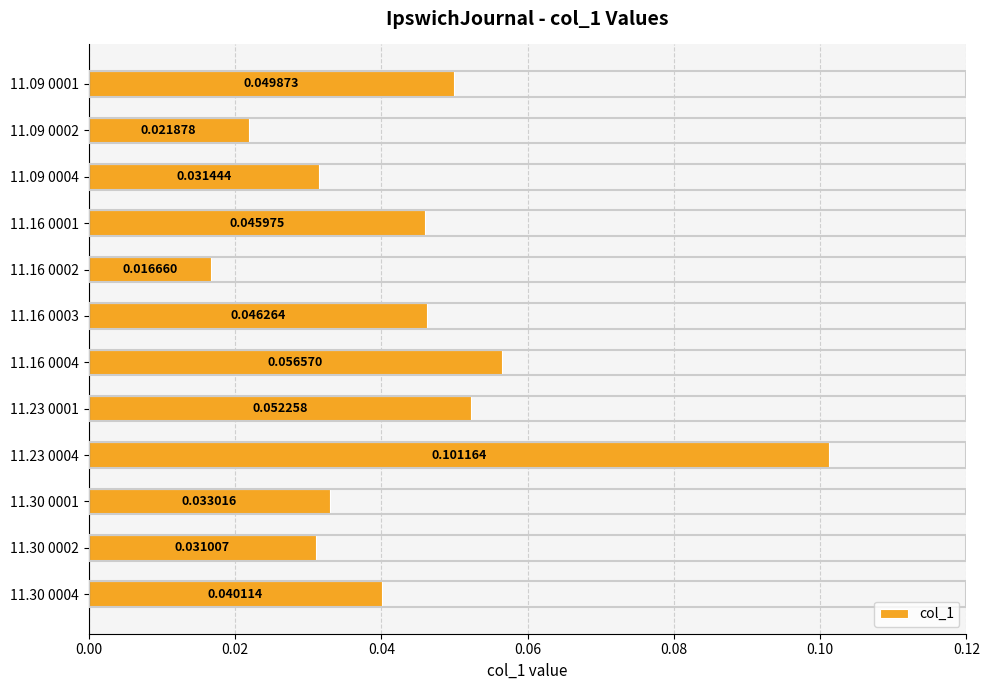

Rank the categories by value from lowest to highest.

11.16 0002, 11.09 0002, 11.30 0002, 11.09 0004, 11.30 0001, 11.30 0004, 11.16 0001, 11.16 0003, 11.09 0001, 11.23 0001, 11.16 0004, 11.23 0004